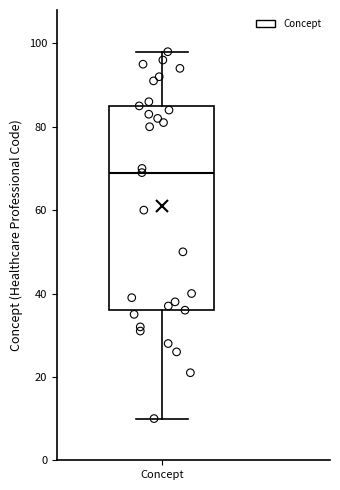

Read this box plot against the y-axis: the position of the median line, the range covered by the box, and the ends of both whiskers. The values are not printed on the chart, so give them approximately, as read against the axis.

median 70, box 36 to 86, whiskers 10 to 98